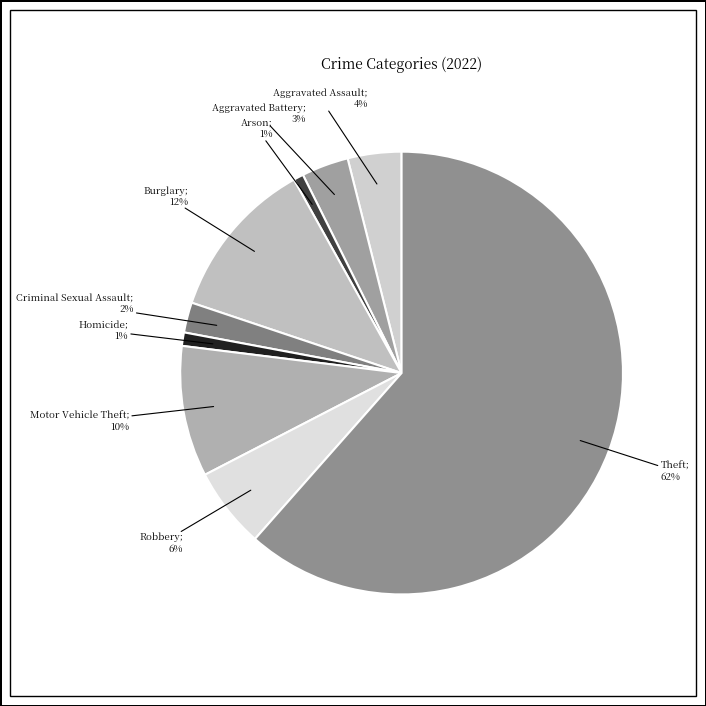

How many slices are in this pie chart?

9